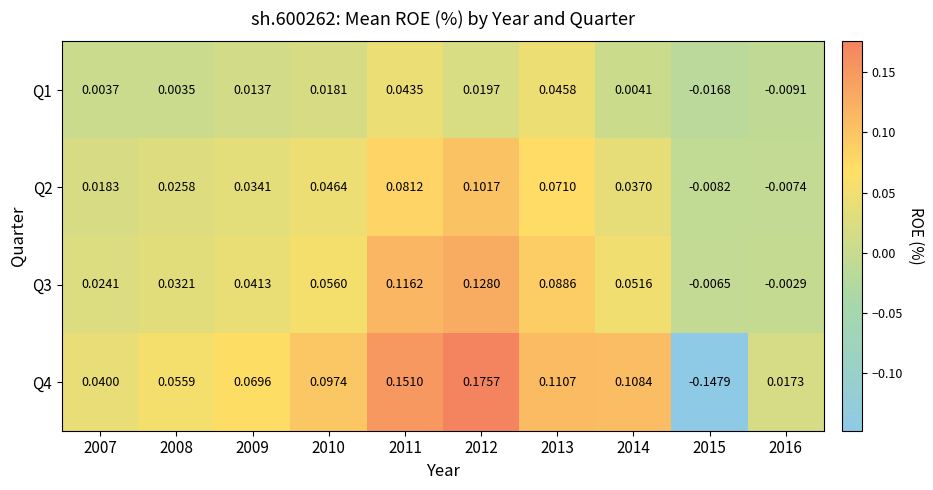

At how many categories does at least one series exceed 0?

9